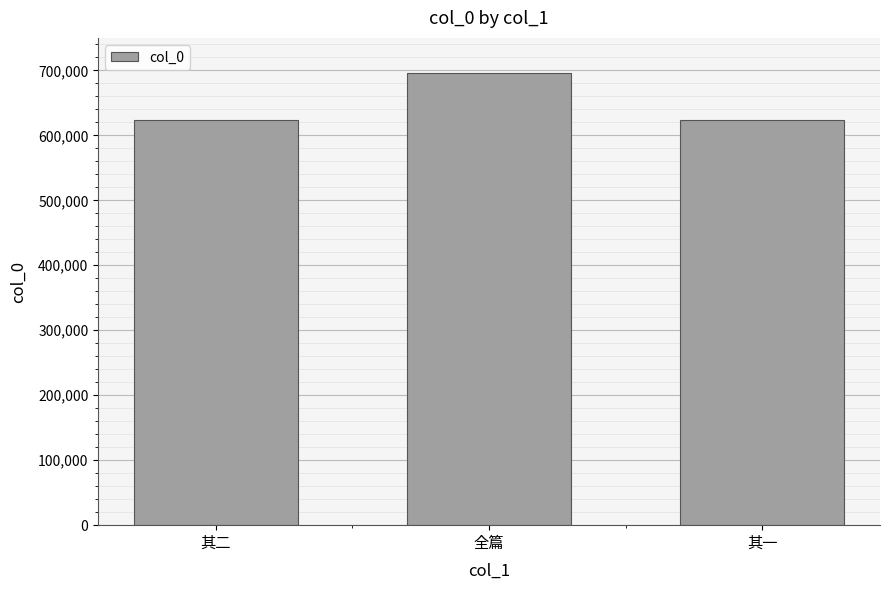

What is the label of the 1st bar from the left?

其二